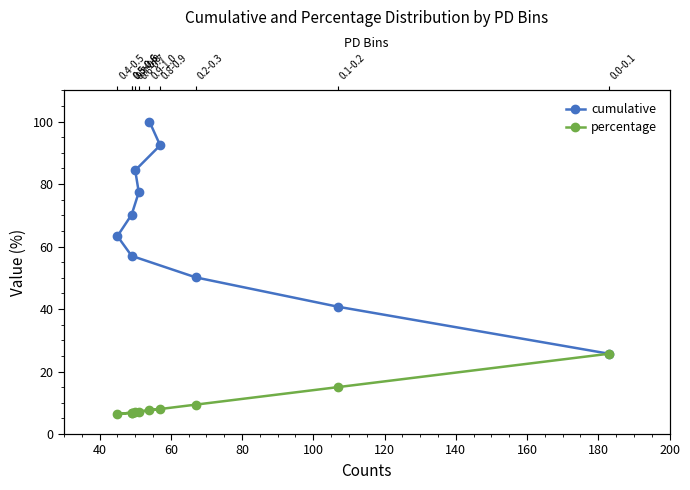

What is the minimum value for percentage?

6.3